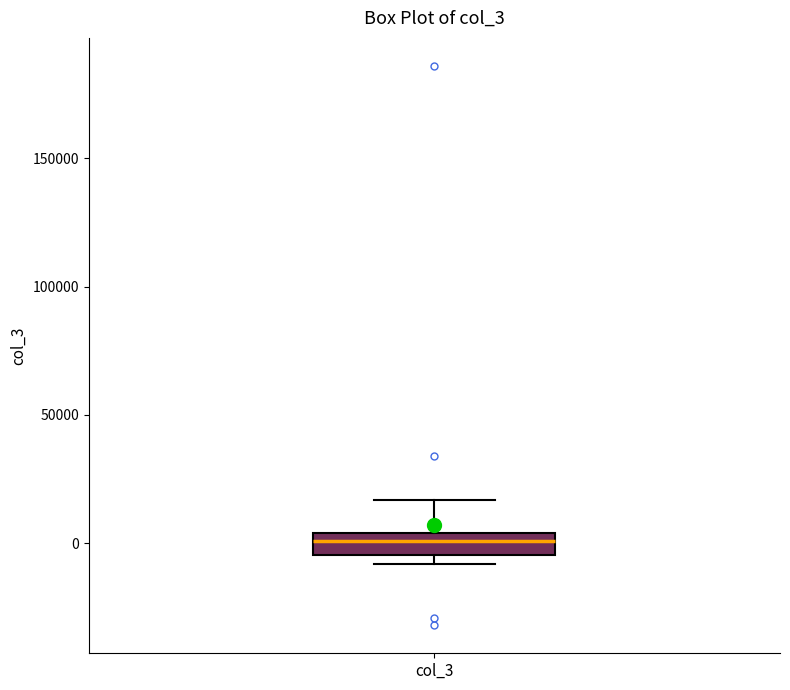

Read this box plot against the y-axis: the position of the median line, the range covered by the box, and the ends of both whiskers. The values are not printed on the chart, so give them approximately, as read against the axis.

median 0, box -5000 to 5000, whiskers -10000 to 15000